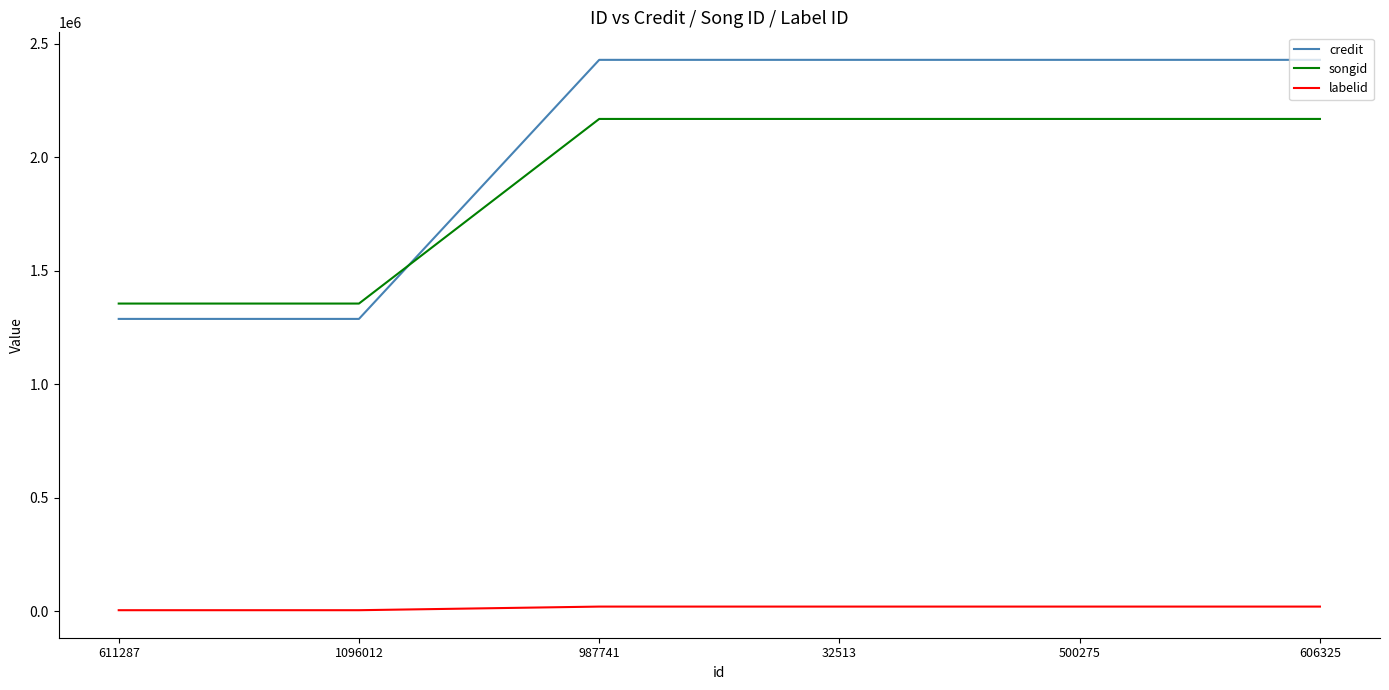

How many lines are shown in the chart?

3